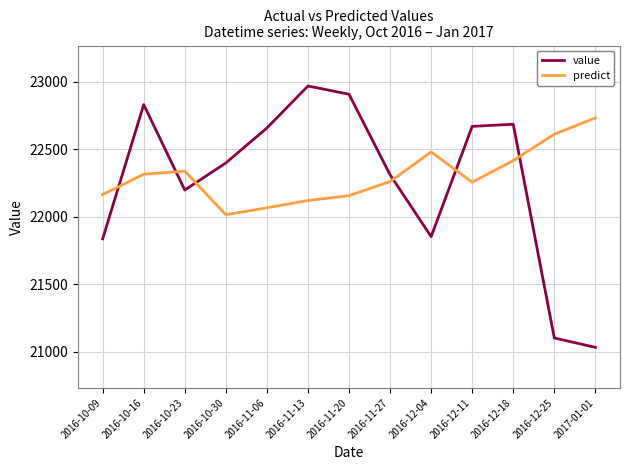

Is the value of value at 2016-10-30 greater than the value of predict at 2016-11-06?

Yes